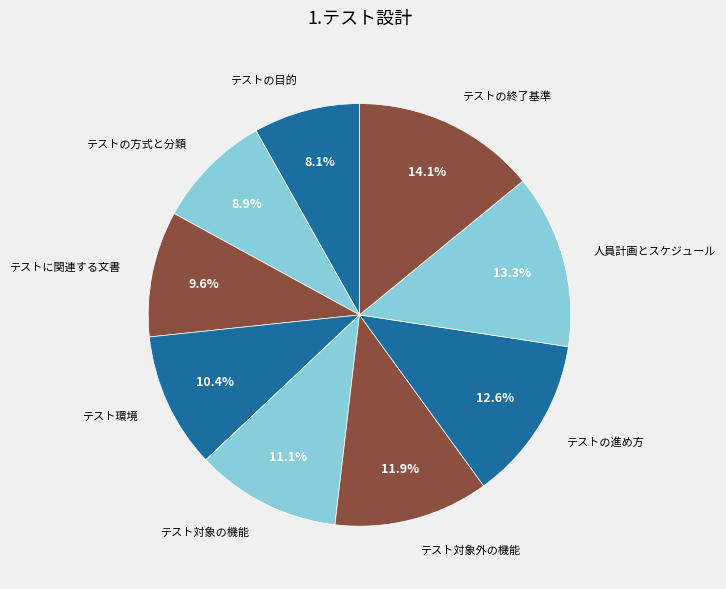

Is 人員計画とスケジュール the majority of the pie?

No